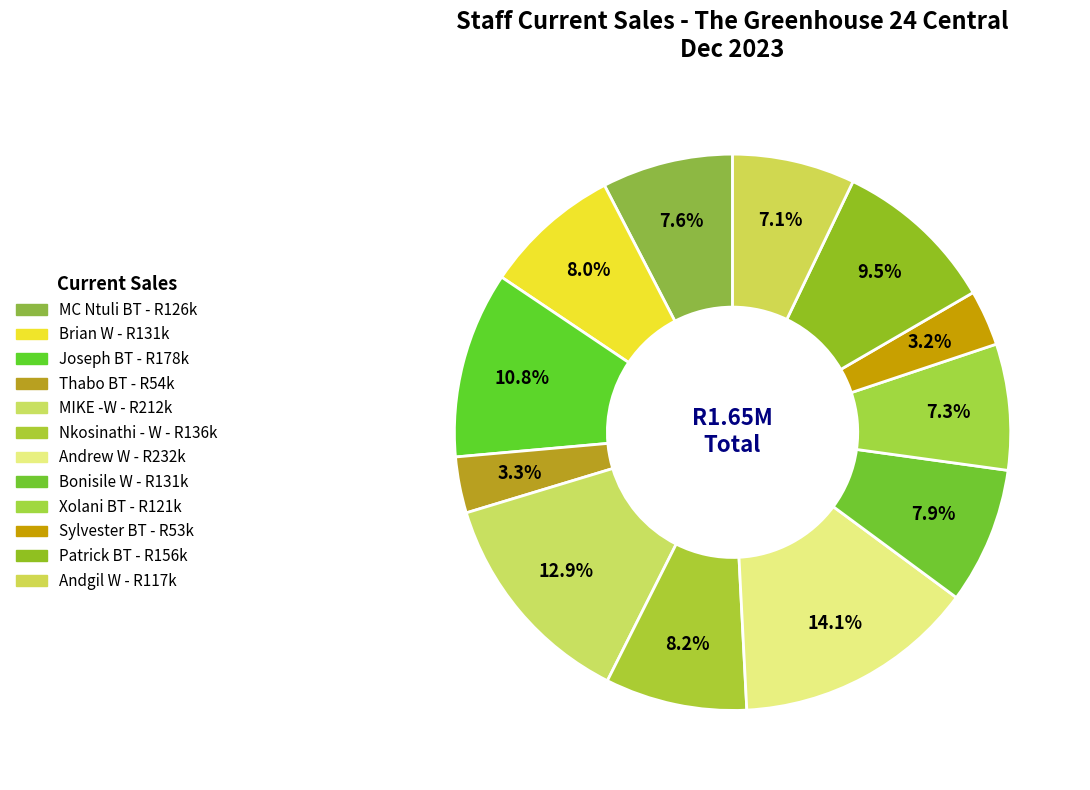

Do Nkosinathi - W and MIKE -W together represent more than half of the pie?

No